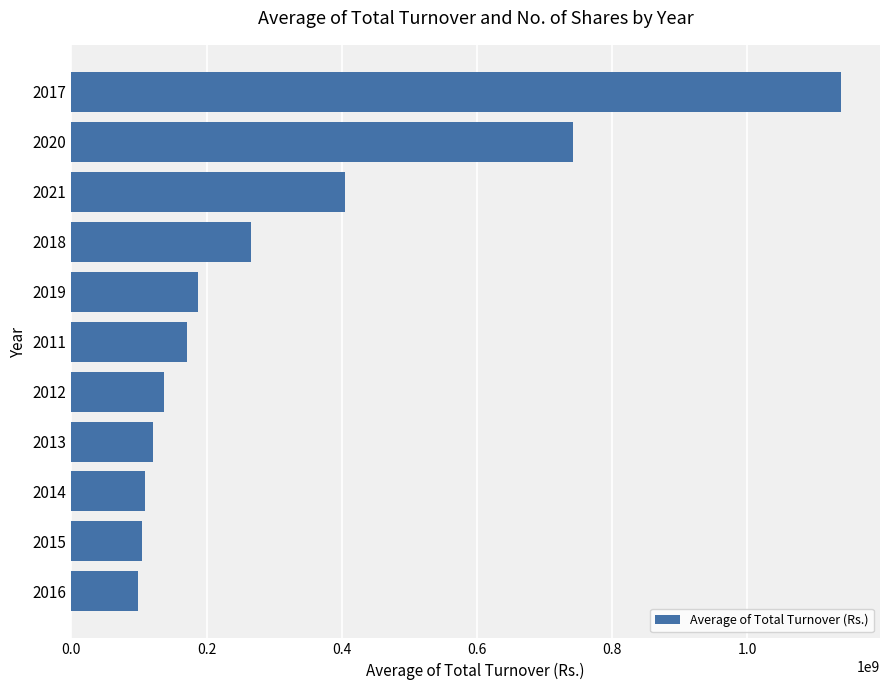

Which category has the highest value across all series?

2017